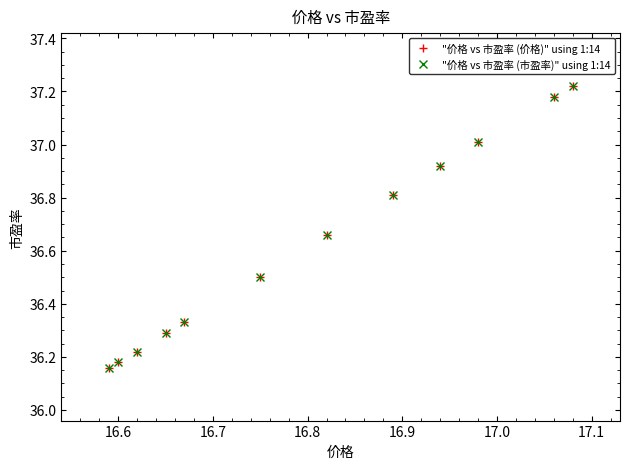

True or false: "价格 vs 市盈率 (价格)" using 1:14 and "价格 vs 市盈率 (市盈率)" using 1:14 intersect in this chart.

False